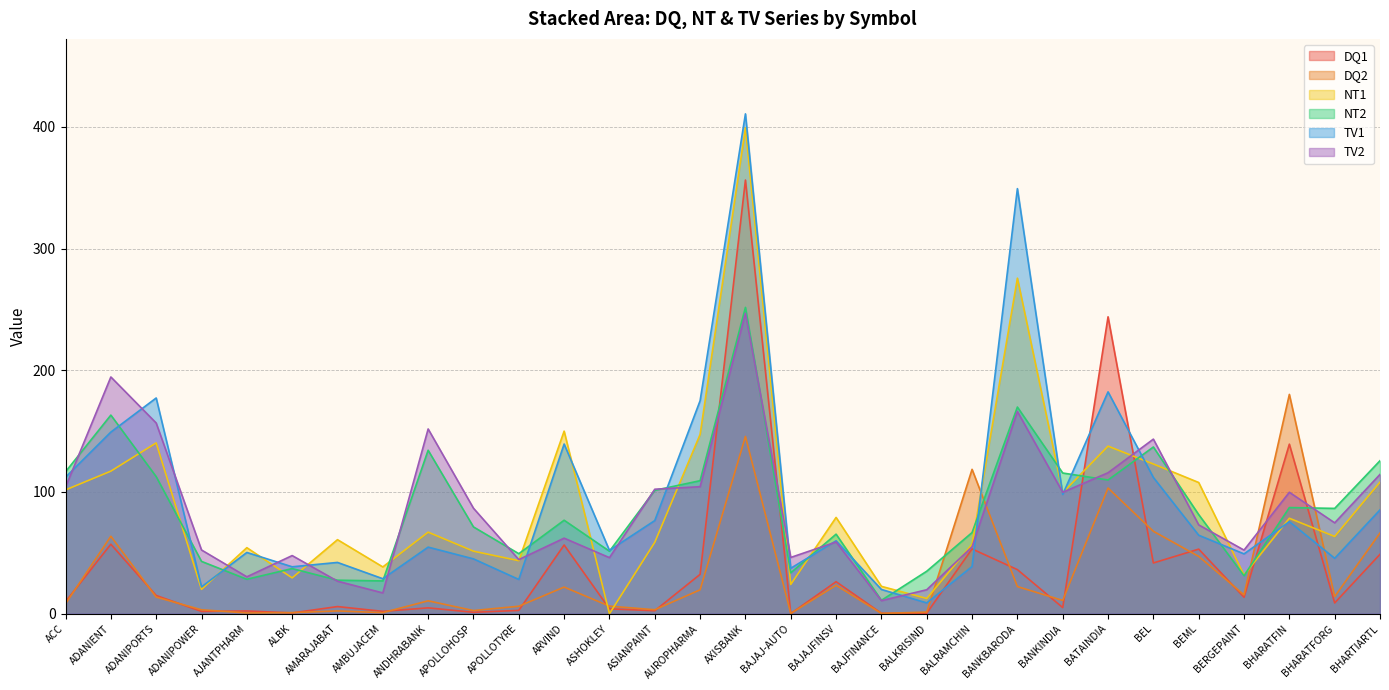

Reading right to left, transcribe all the data shown in this chart.

DQ1: 48.8	8.8	139.3	13.5	53.1	41.7	243.9	5.0	36.2	53.2	0.4	0.4	26.3	0.1	356.3	32.3	2.4	4.0	56.5	2.7	1.2	4.8	1.9	5.9	0.6	2.2	1.9	15.0	57.1	9.9
DQ2: 66.3	14.1	180.2	15.5	47.1	67.7	103.3	10.9	22.3	118.6	1.3	0.2	23.3	0.2	145.6	19.6	3.3	6.2	21.9	6.1	2.6	10.6	0.9	2.3	0.9	0.6	3.2	13.7	63.6	8.2
NT1: 108.1	63.5	78.4	31.8	107.8	123.0	137.7	99.4	275.7	57.1	12.5	22.5	79.1	24.0	399.2	147.3	58.7	0.0	150.0	43.6	51.4	67.0	38.4	60.8	29.4	54.2	20.0	140.3	117.1	101.7
NT2: 125.7	86.5	87.2	31.2	81.4	137.0	109.8	115.6	169.8	66.7	34.9	11.0	65.4	33.6	251.7	109.3	101.4	51.3	76.8	49.3	71.3	134.3	26.9	27.5	37.1	28.3	43.0	112.6	163.2	116.6
TV1: 85.3	45.5	75.6	49.1	64.5	111.9	182.3	98.0	349.2	38.8	8.9	19.9	59.9	37.3	410.6	175.0	76.5	52.0	139.4	28.1	45.0	54.7	28.7	42.1	38.5	50.3	22.0	177.2	149.2	112.1
TV2: 114.4	74.7	99.8	52.3	73.0	143.4	115.8	99.7	166.1	54.9	19.7	10.7	58.9	46.2	246.8	104.4	102.3	46.0	62.1	44.5	86.7	151.8	17.1	26.7	47.8	30.3	52.4	156.7	194.5	104.0